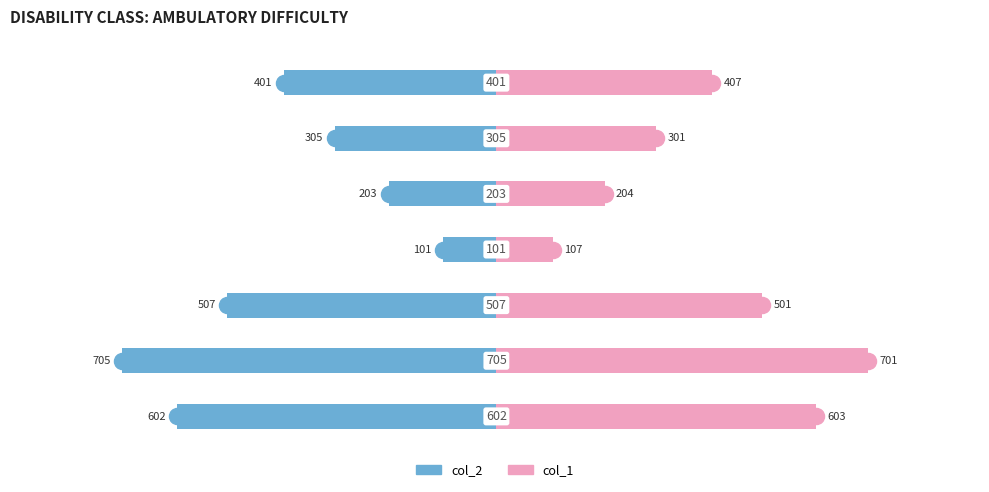

Reading right to left, what are all the values shown in this chart?

col_2: -401	-305	-203	-101	-507	-705	-602
col_1: 407	301	204	107	501	701	603